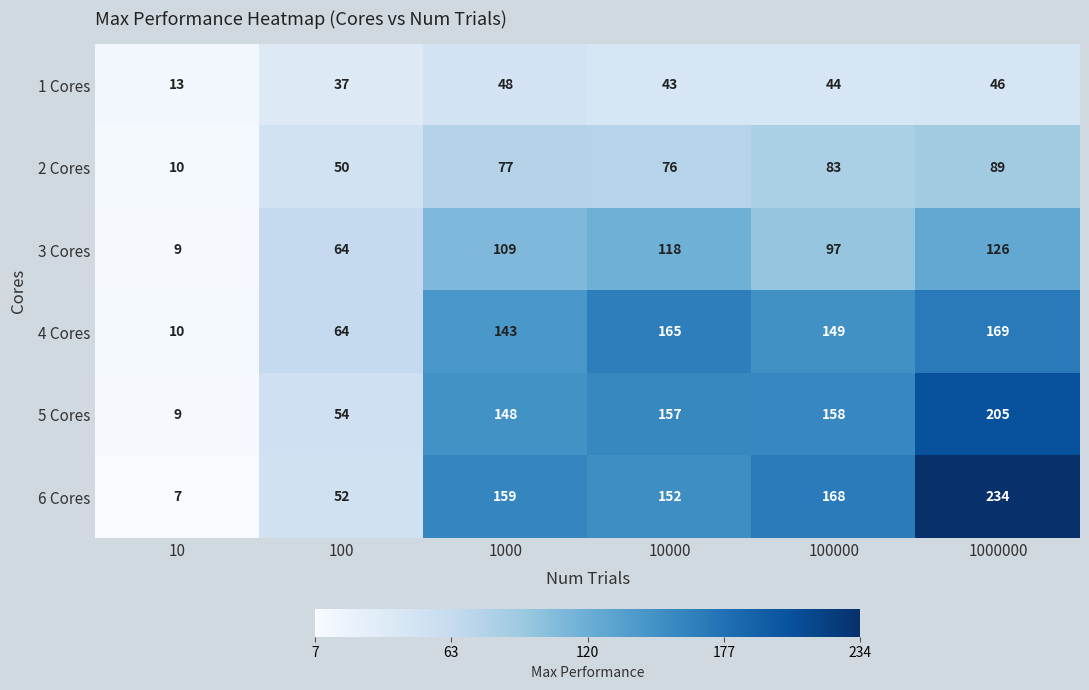

Rank the series at 100000 from lowest to highest value.

1 Cores, 2 Cores, 3 Cores, 4 Cores, 5 Cores, 6 Cores